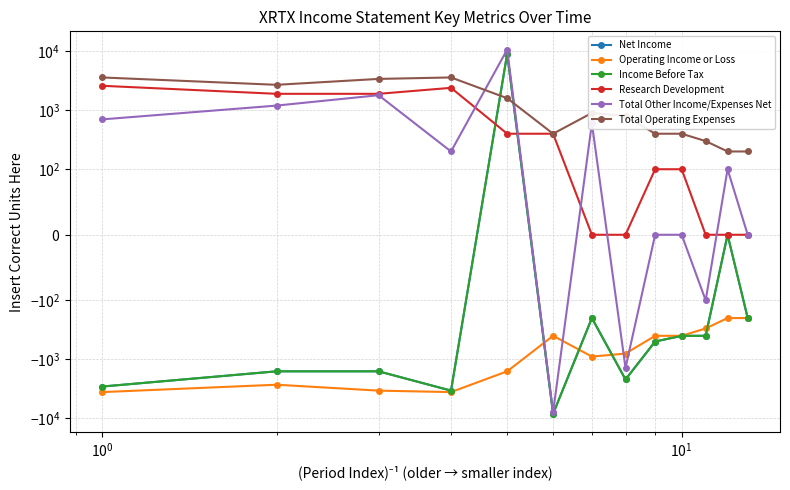

How many lines are shown in the chart?

6